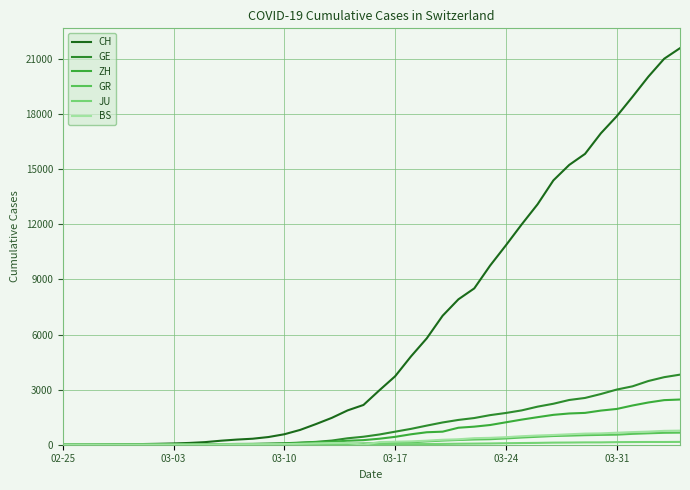

Does the chart have visible grid lines?

Yes